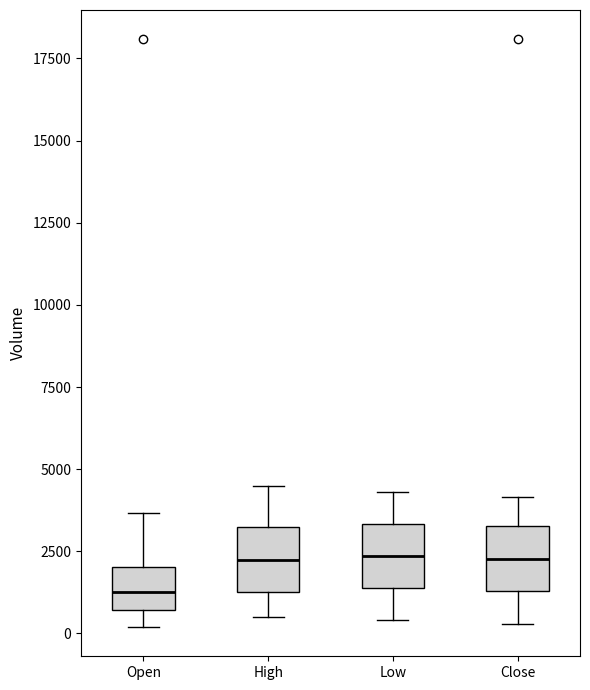

Reading left to right, read every box against the y-axis: the position of its median line, the range the box covers, and the ends of its whiskers. The values are not printed on the chart, so give them approximately, as read against the axis.

Open: median 1500, box 500 to 2000, whiskers 0 to 3500
High: median 2500, box 1500 to 3500, whiskers 500 to 4500
Low: median 2500, box 1500 to 3500, whiskers 500 to 4500
Close: median 2500, box 1500 to 3500, whiskers 500 to 4000